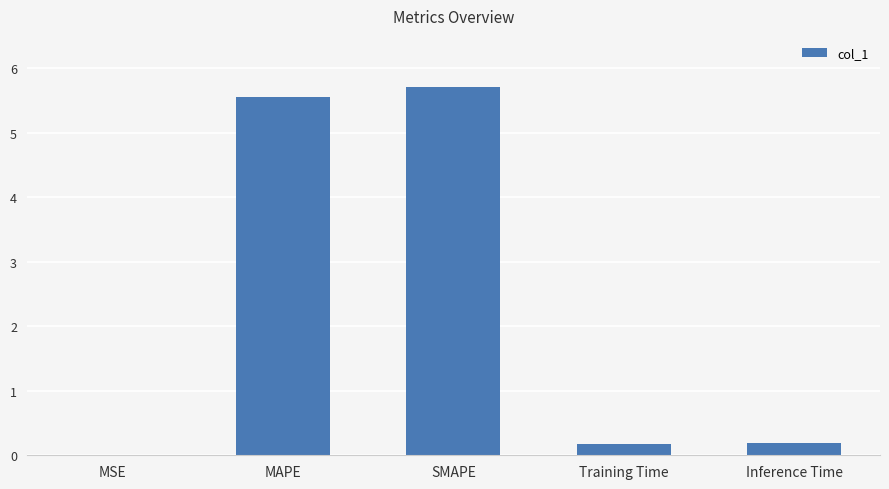

What is the change in value from MAPE to Training Time?

-5.4